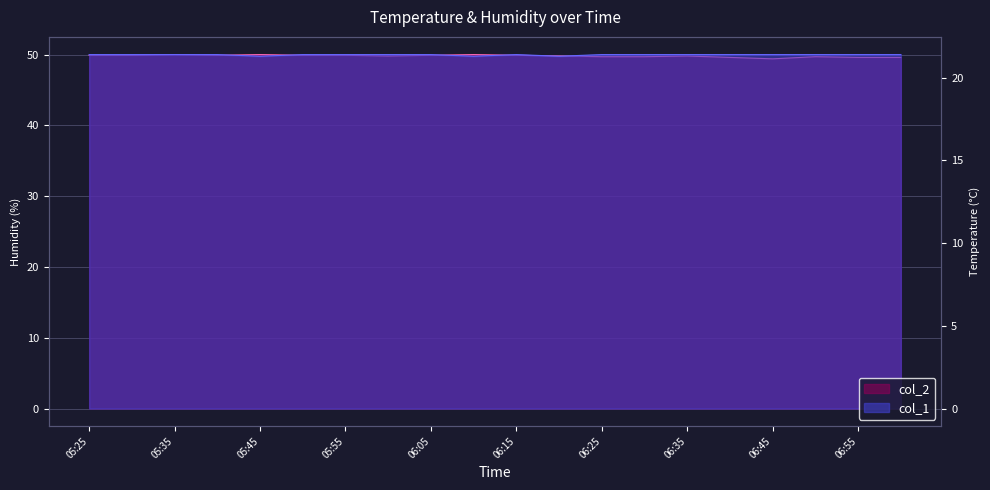

At 05:45, list the series in order from largest to smallest.

col_2, col_1